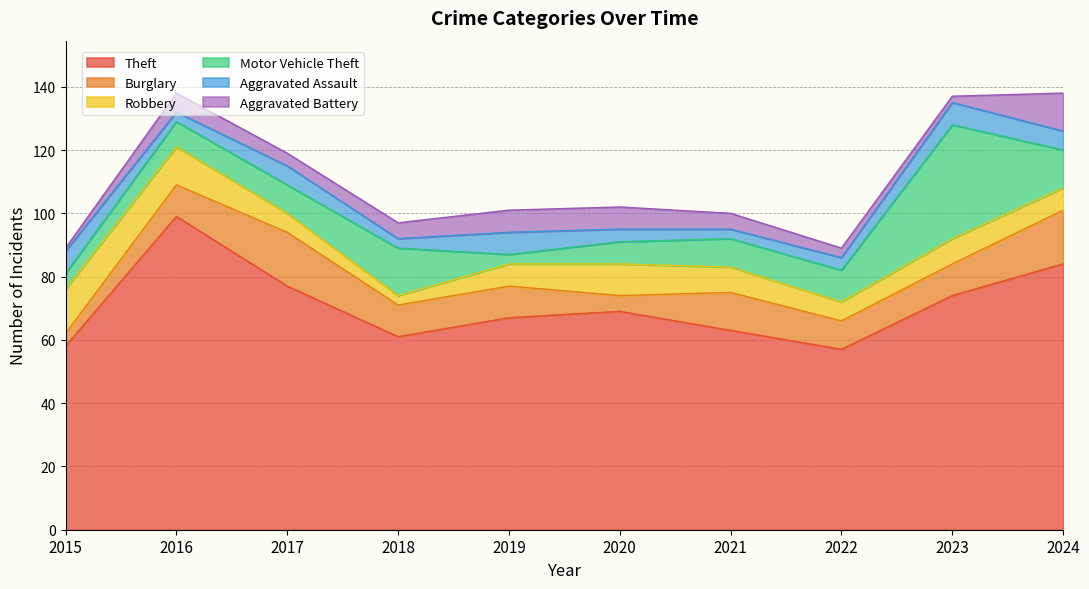

At how many categories does at least one series exceed 12?

10